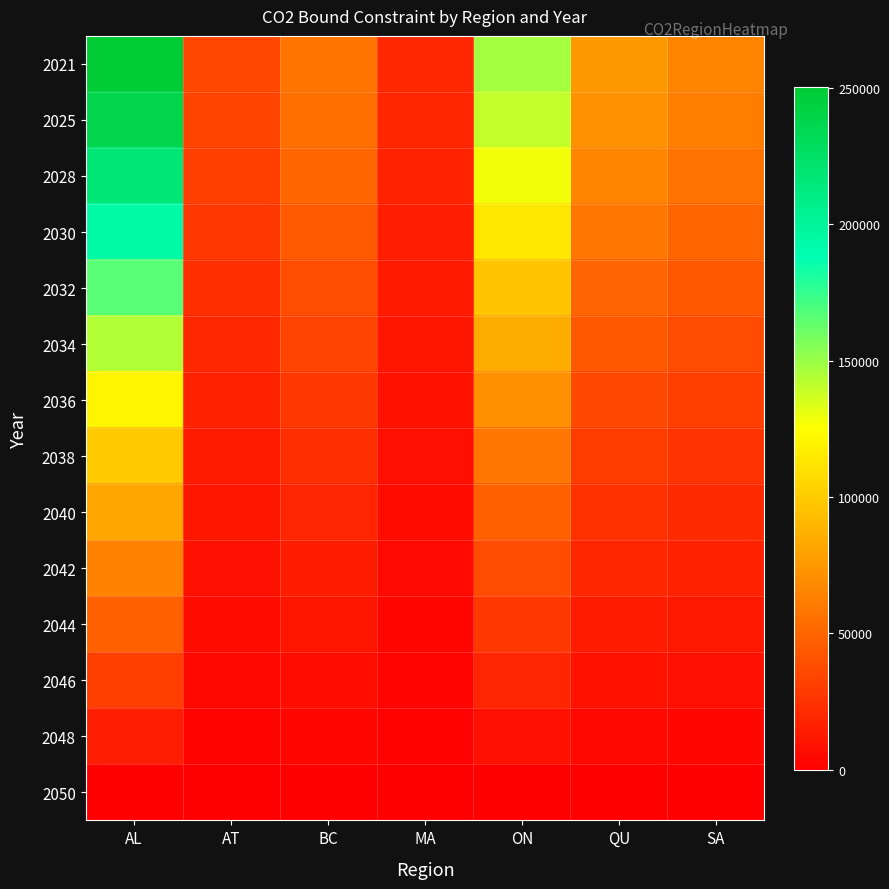

Which series has the widest spread of values?

2021